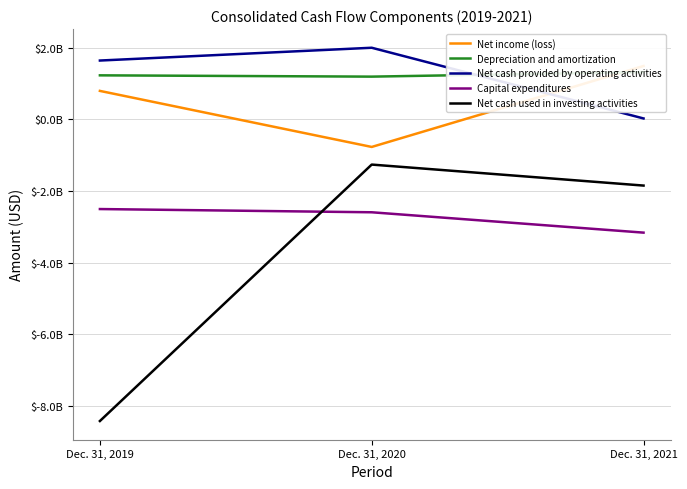

How many lines are shown in the chart?

5